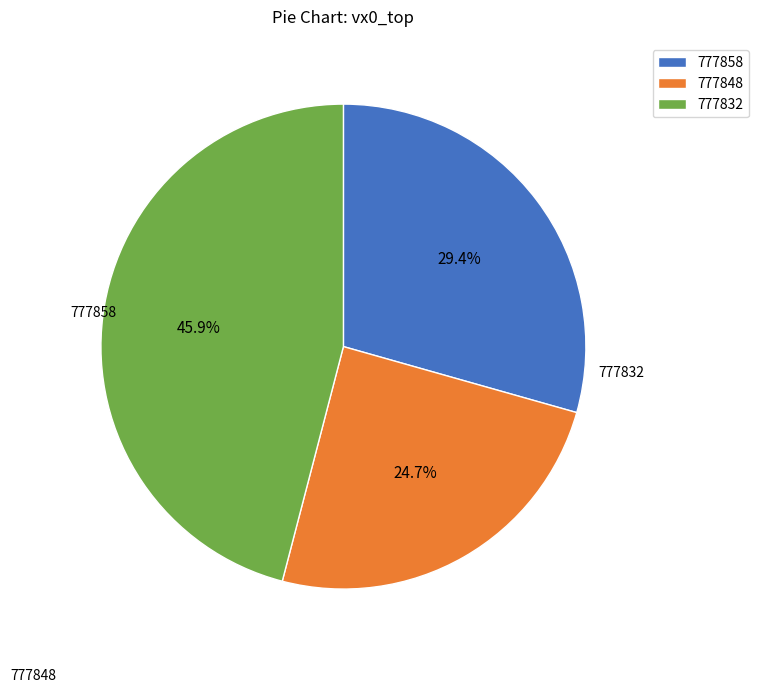

Do 777848 and 777832 together represent more than half of the pie?

Yes